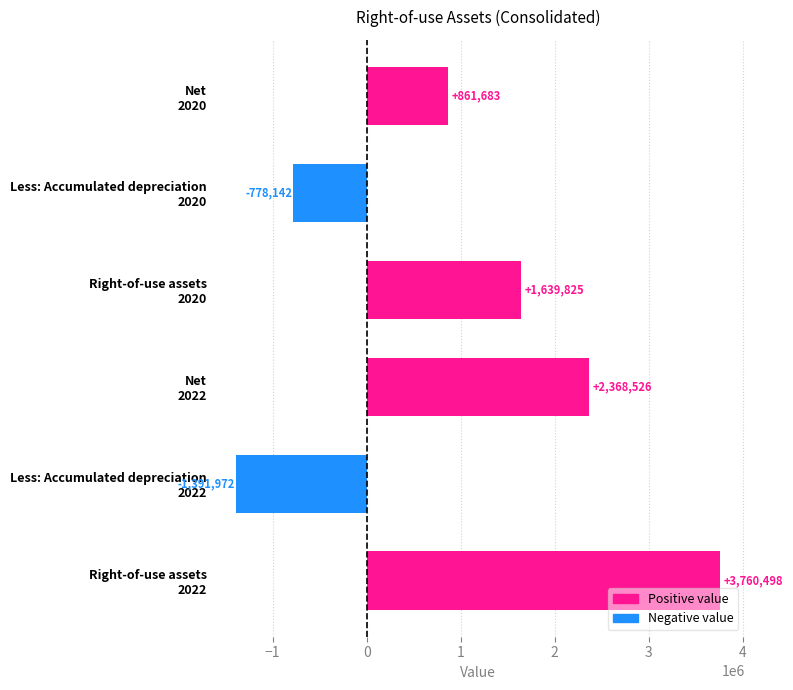

What is the difference between the maximum and second lowest values?

4538640